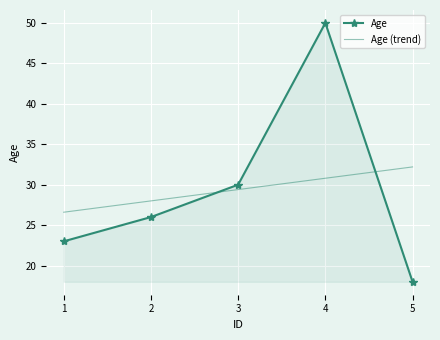

True or false: Age and Age (trend) intersect in this chart.

True